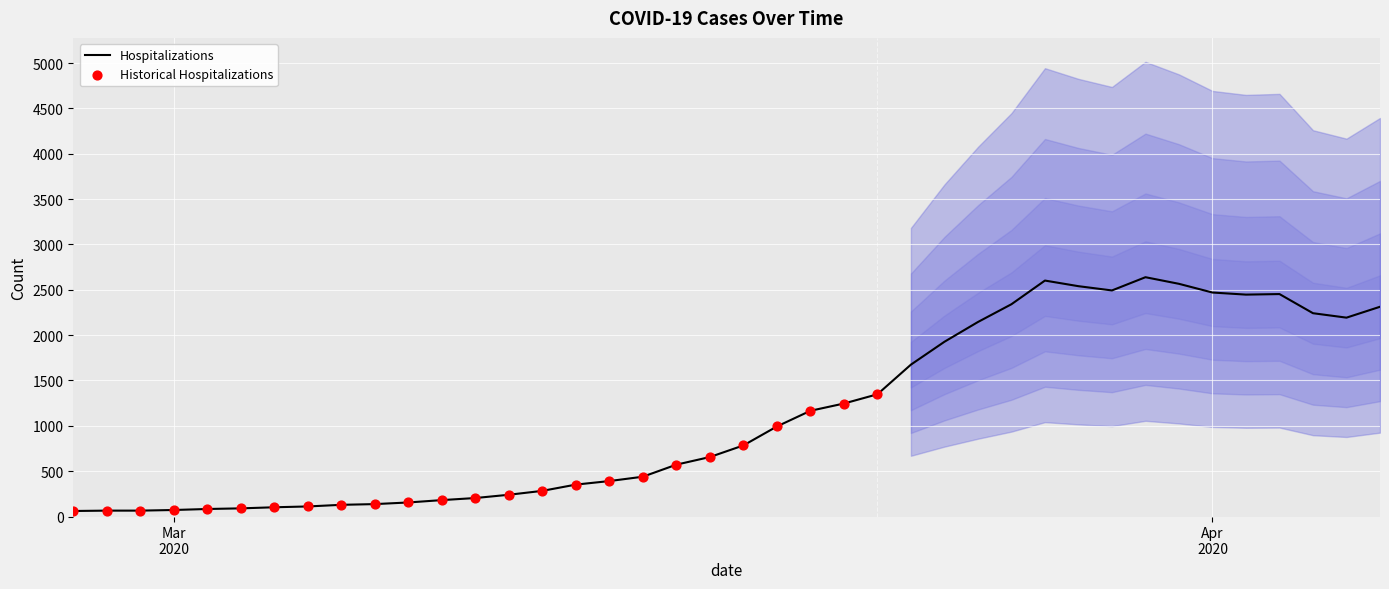

Between 2020-03-27 and 2020-03-24, which is larger?

2020-03-27